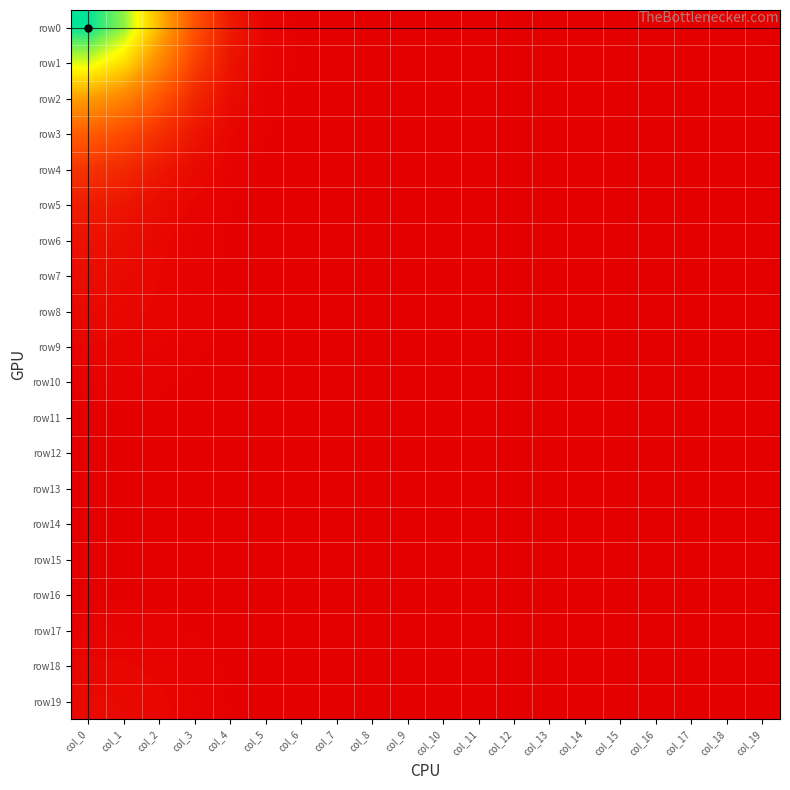

Rank the series at col_7 from highest to lowest value.

row0, row1, row2, row3, row4, row19, row5, row18, row8, row7, row9, row6, row17, row10, row16, row11, row15, row12, row14, row13